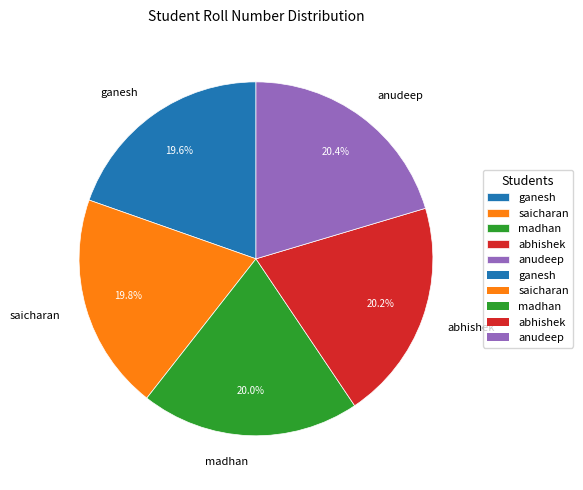

Count the number of slices in the pie.

5